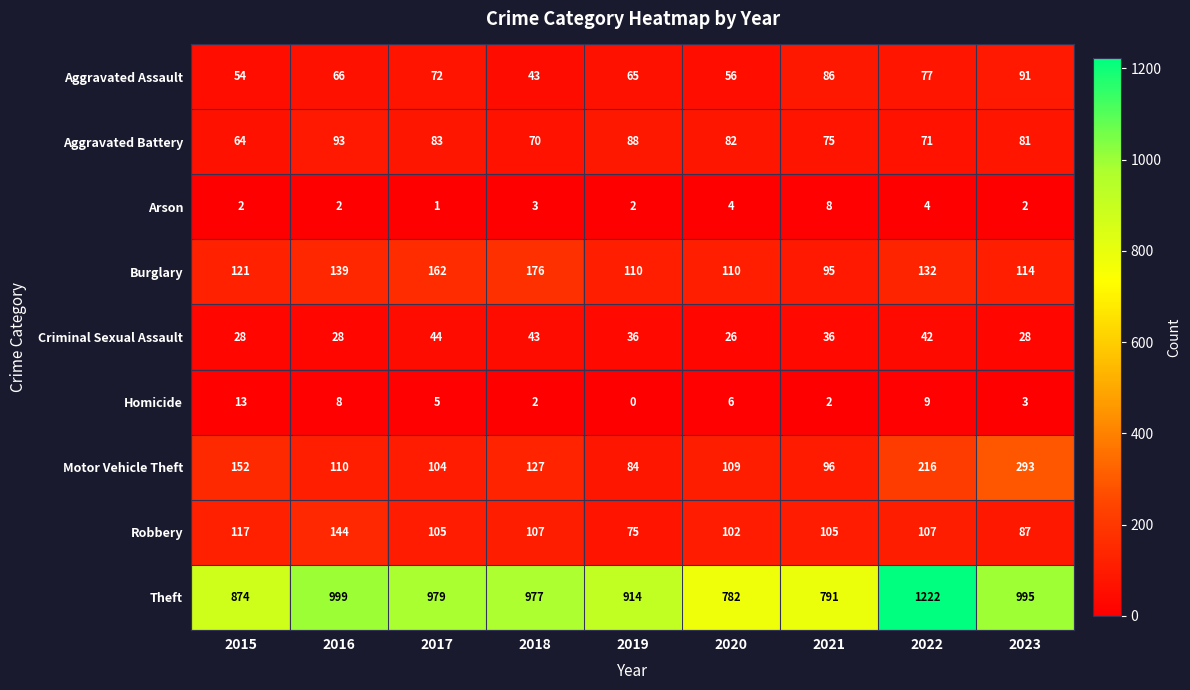

Which label corresponds to the smallest value in the chart?

2019